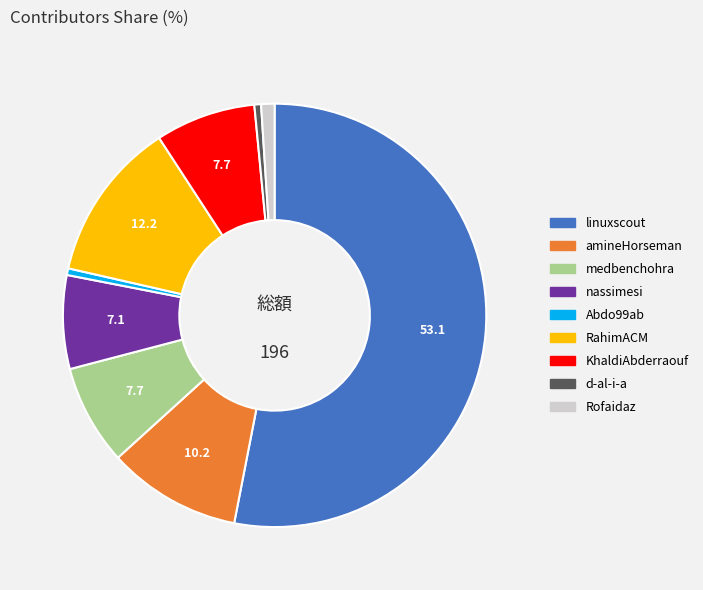

Is there any slice that represents more than half of the pie?

Yes